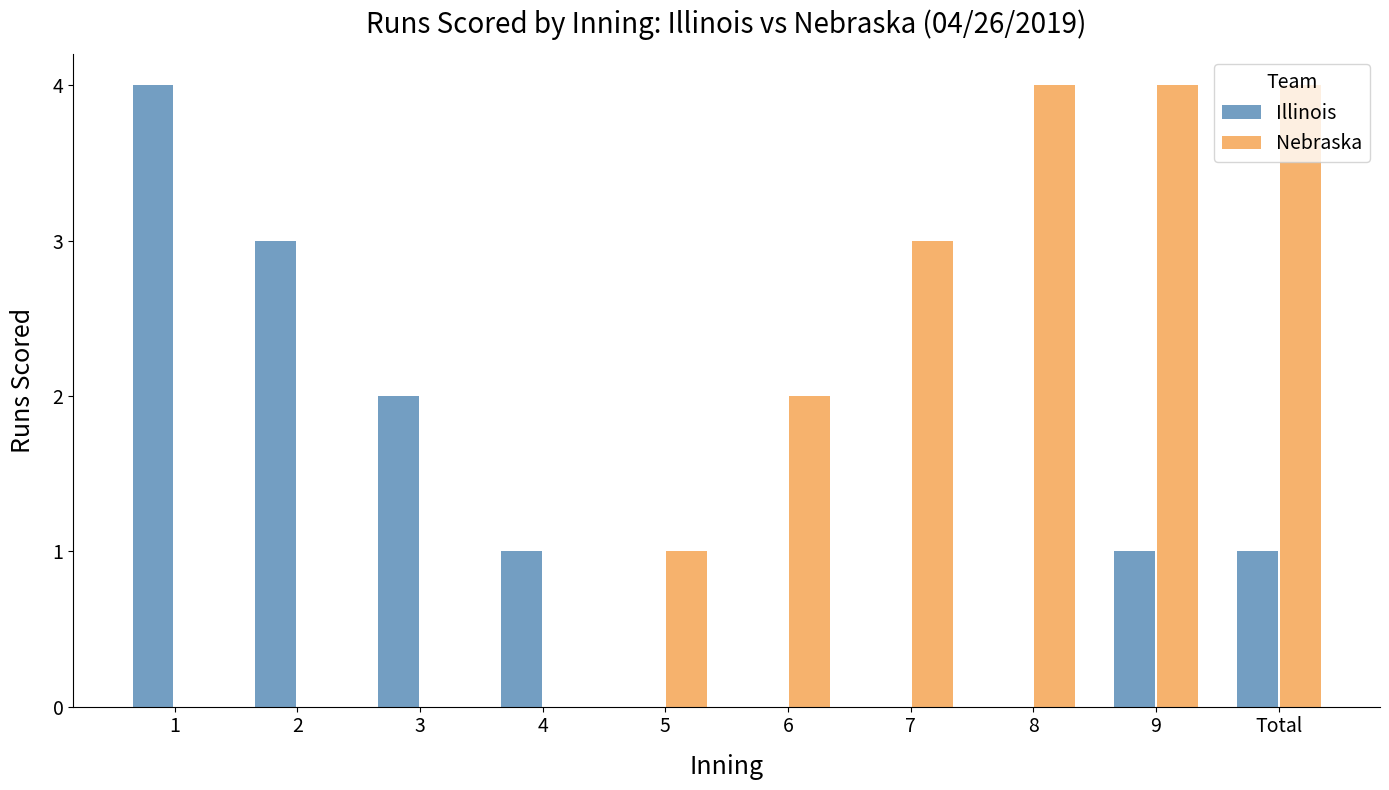

Between 5 and 9, which series saw the biggest shift?

Nebraska